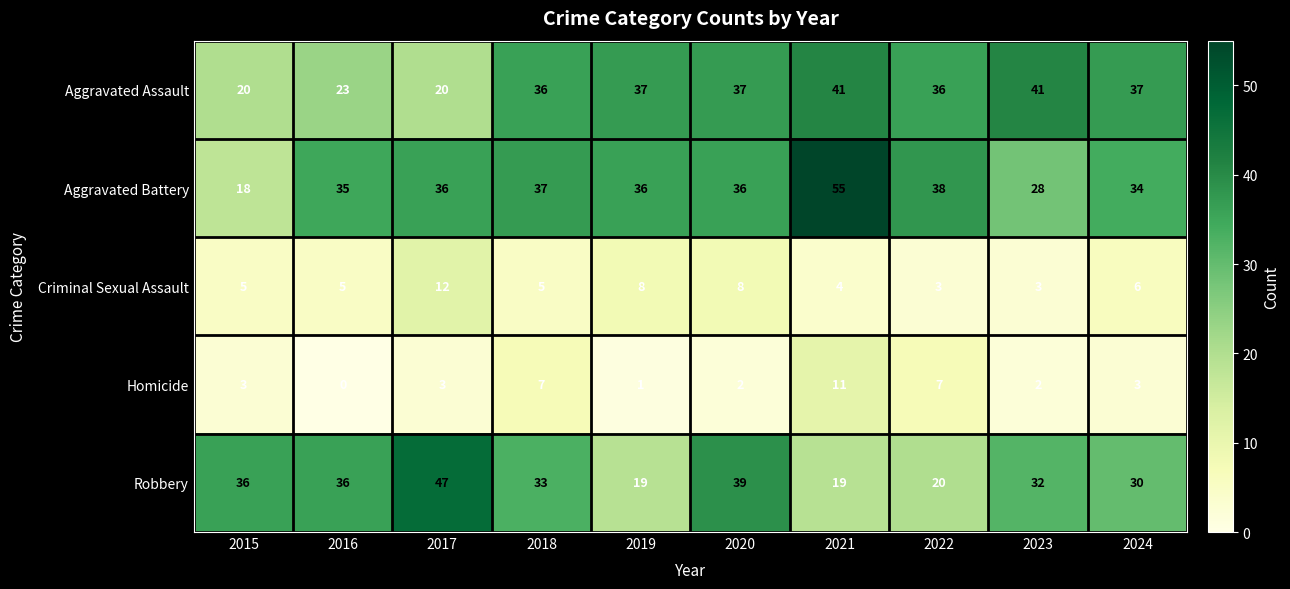

What is the maximum value shown in the chart?

55